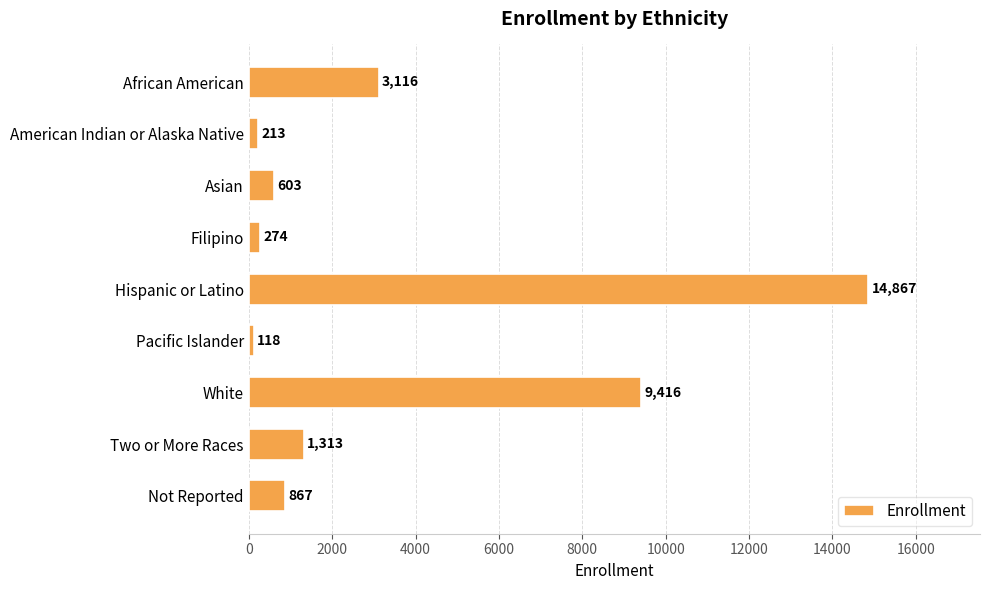

At which category does the chart reach its minimum across all series?

Pacific Islander